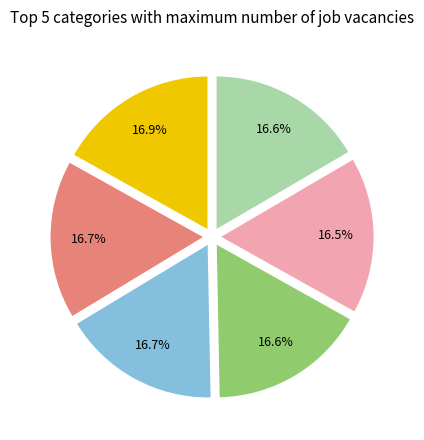

Is there a majority slice in this chart?

No